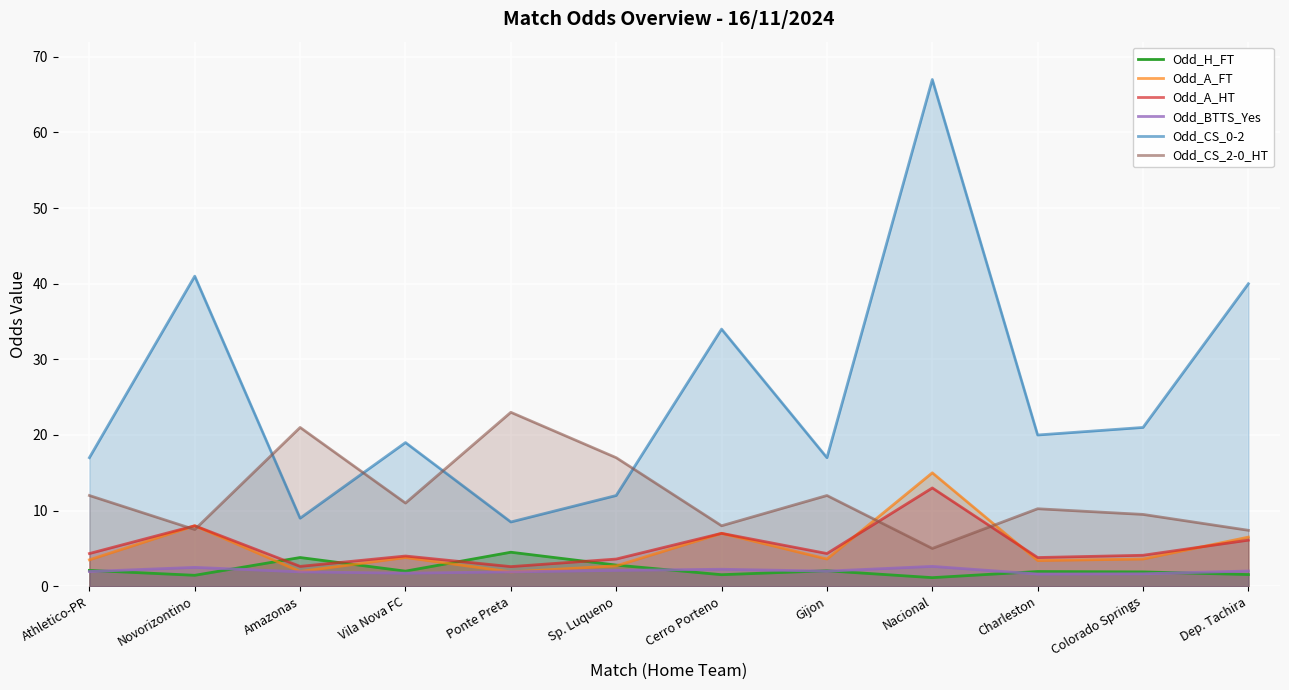

Does the chart display data point markers on the line(s)?

No